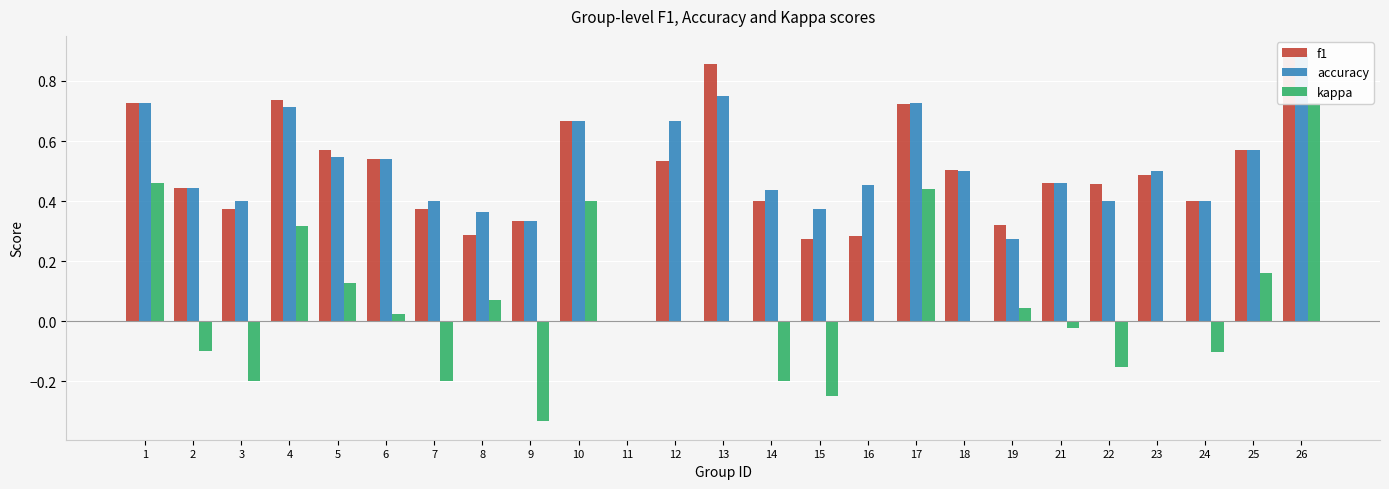

Count the accuracy values in the range 0 to 1.

25